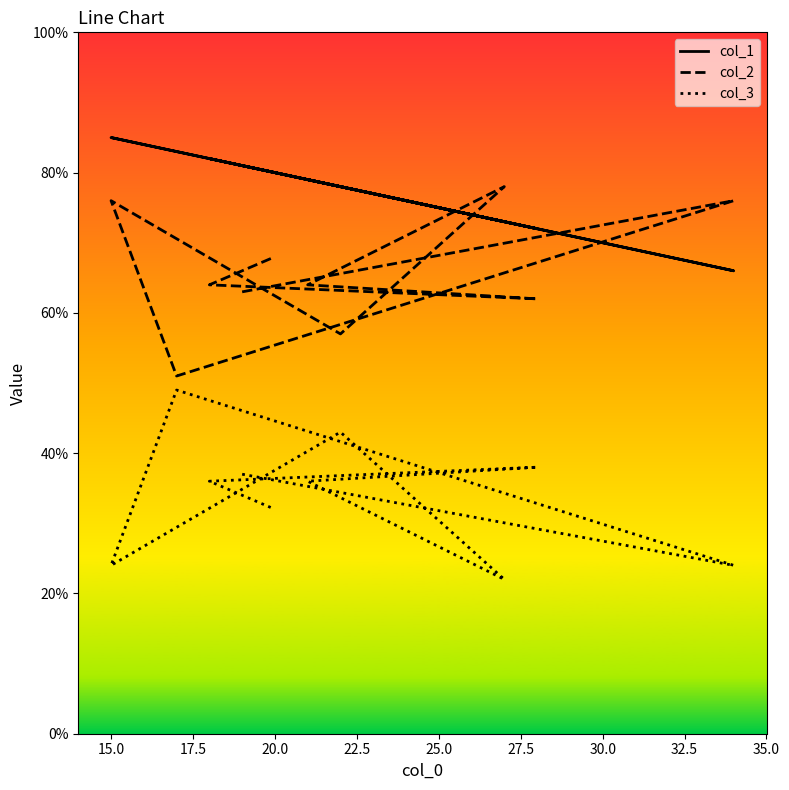

True or false: col_2 has more than 2 points higher than both neighbors.

True